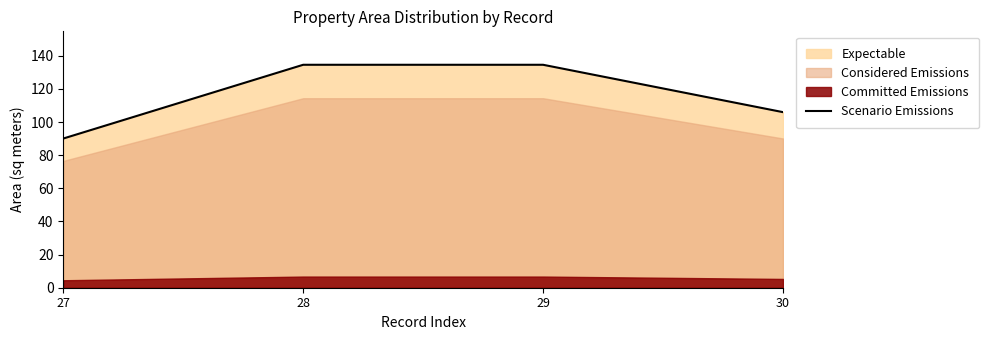

Reading right to left, what are all the values shown in this chart?

106.0	134.6	134.6	90.1